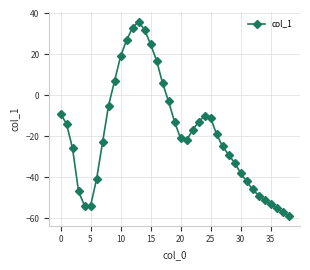

True or false: the data has more than 1 interior local peaks.

True